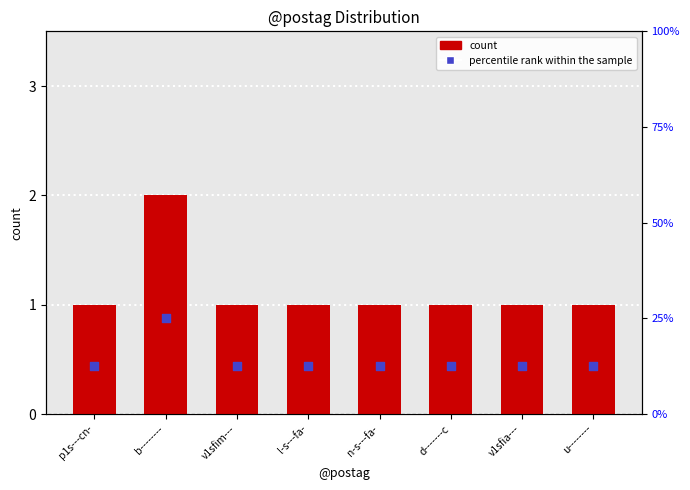

Which series has the largest total across all categories?

percentile rank within the sample